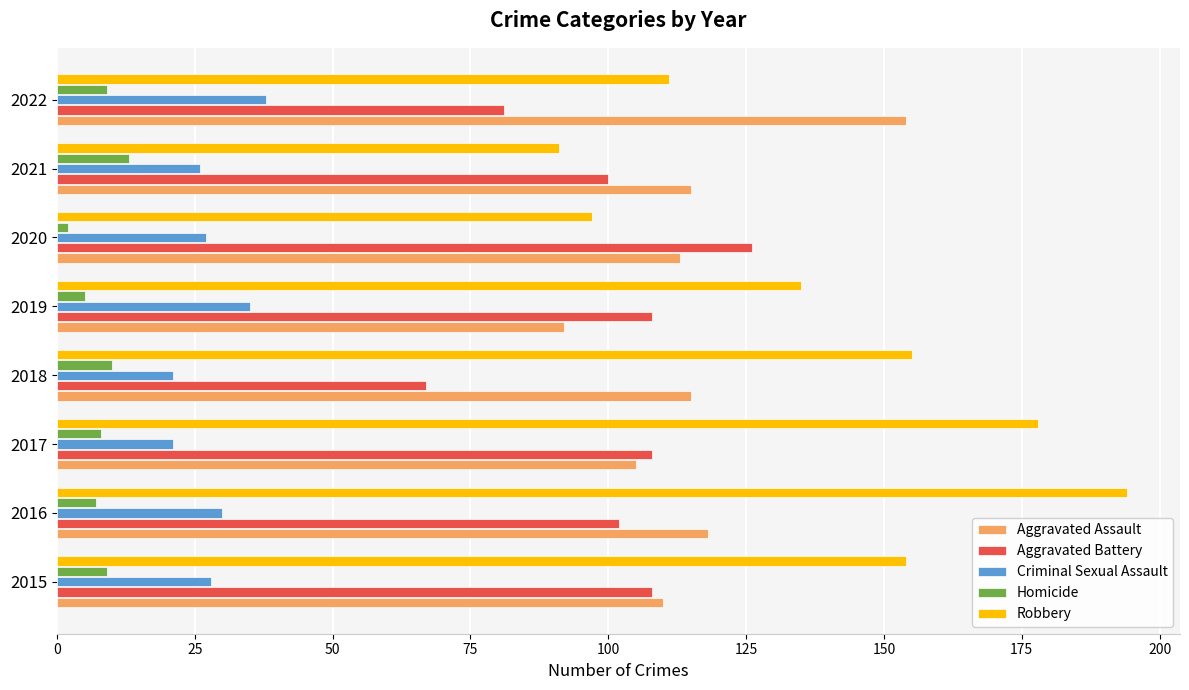

True or false: Aggravated Battery has a value of 28 at 2020.

False